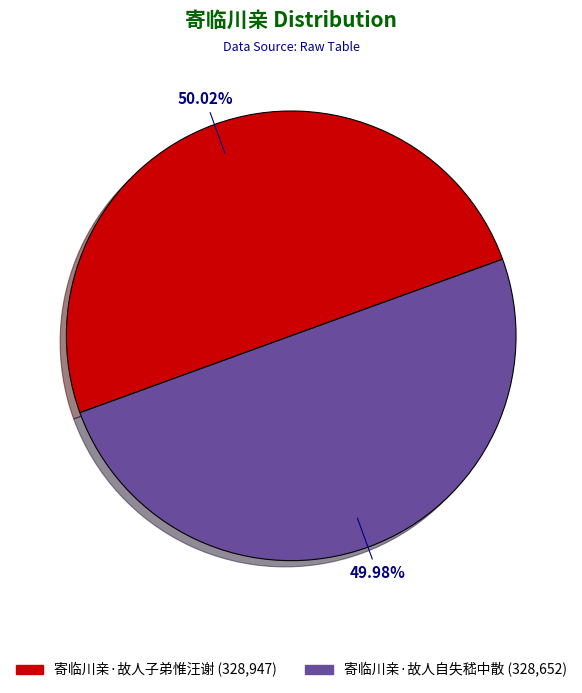

How many slices are in this pie chart?

2